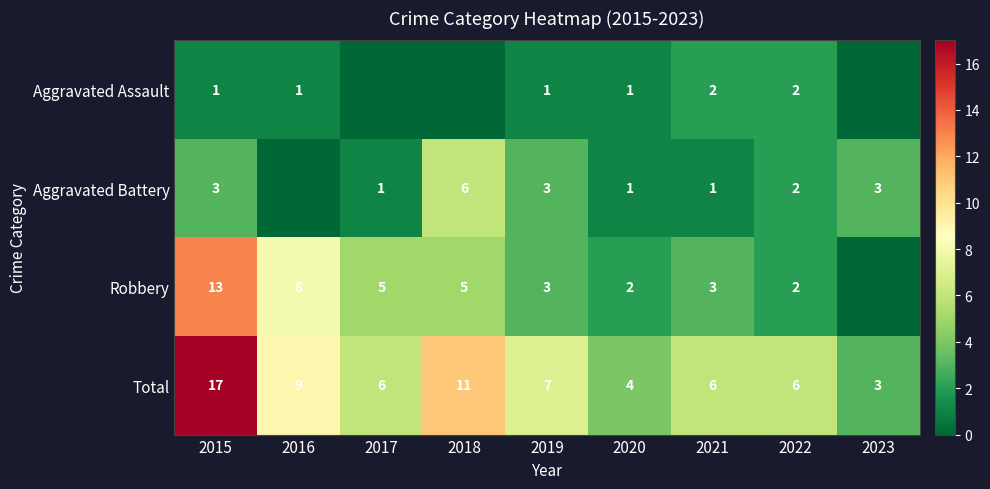

At 2021, list the series in order from smallest to largest.

Aggravated Battery, Aggravated Assault, Robbery, Total